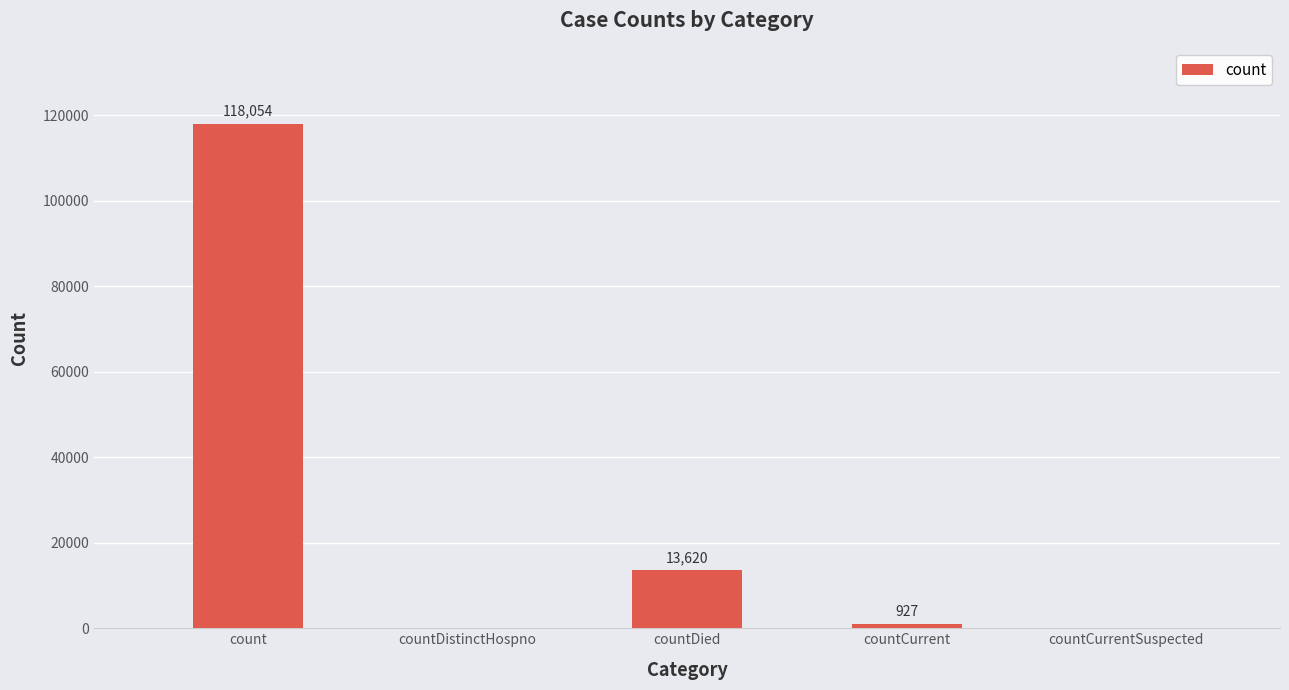

How many positive values are there?

3